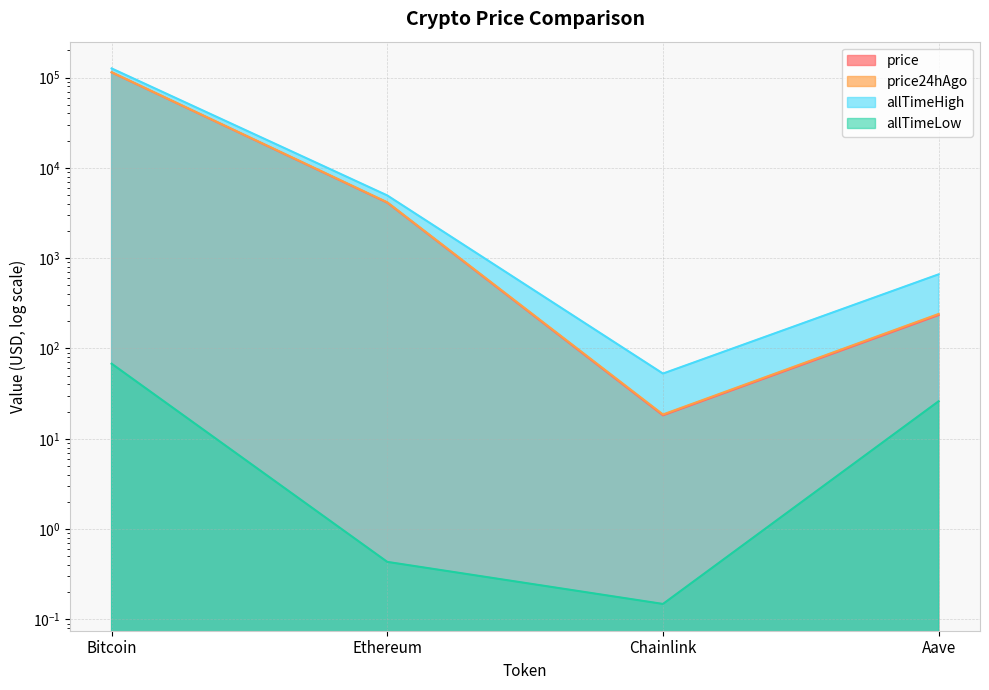

True or false: allTimeLow has more than 0 interior local peaks.

False